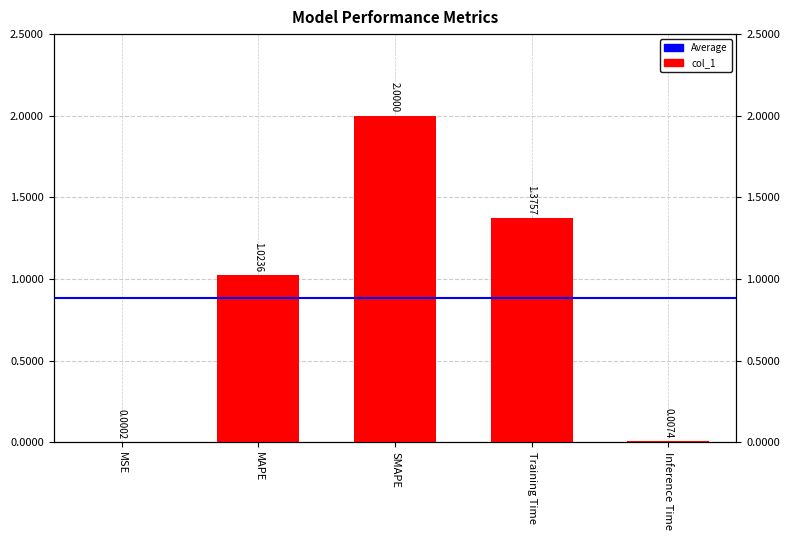

What is the label of the 2nd bar from the left?

MAPE